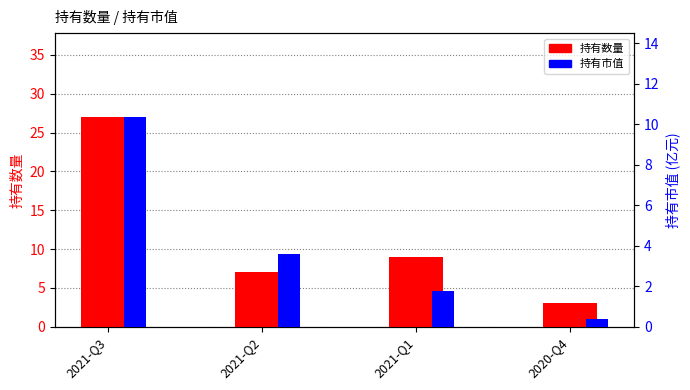

What position from the right is 2021-Q2?

3